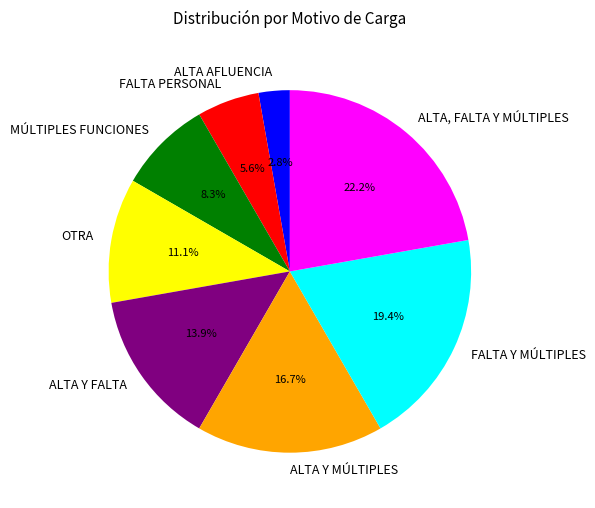

To the nearest percent, what percentage of the pie is MÚLTIPLES FUNCIONES?

8%